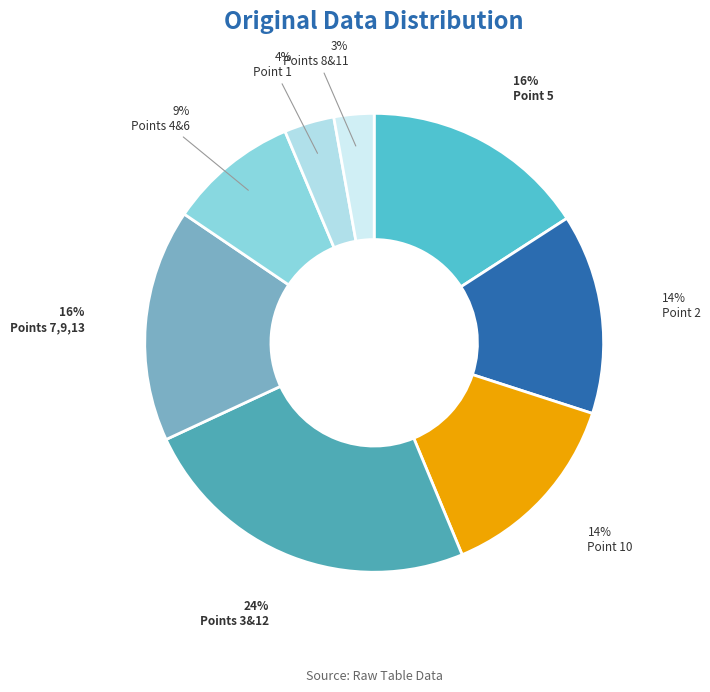

How many slices are in this pie chart?

8